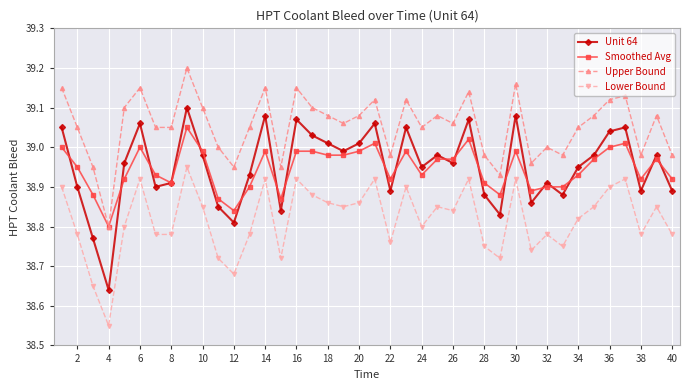

List the series in order of their peak value, lowest first.

Lower Bound, Smoothed Avg, Unit 64, Upper Bound